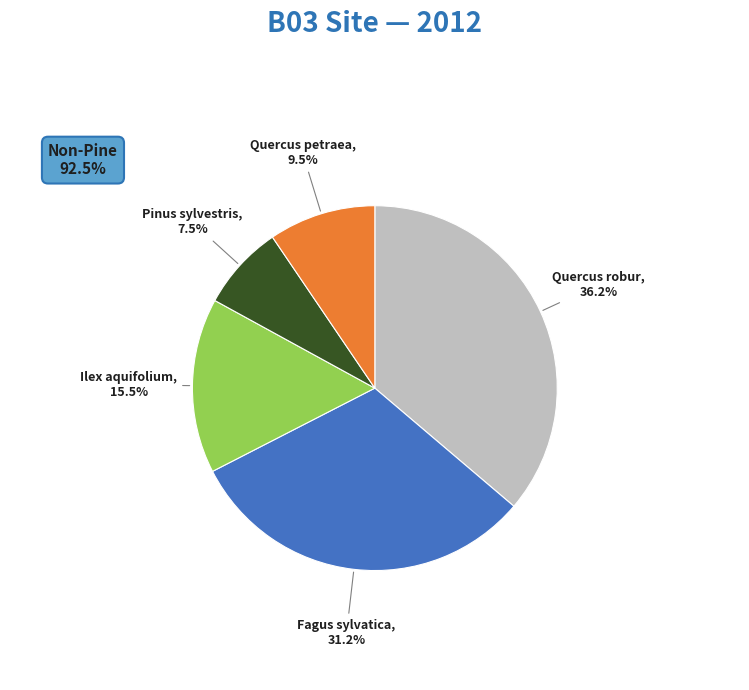

Is there any slice that represents more than half of the pie?

No